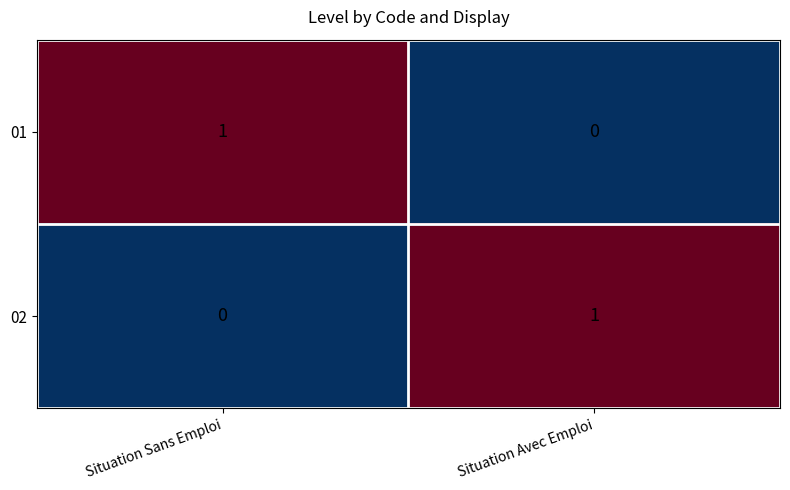

Is the value of 01 at Situation Sans Emploi greater than the value of 02 at Situation Sans Emploi?

Yes